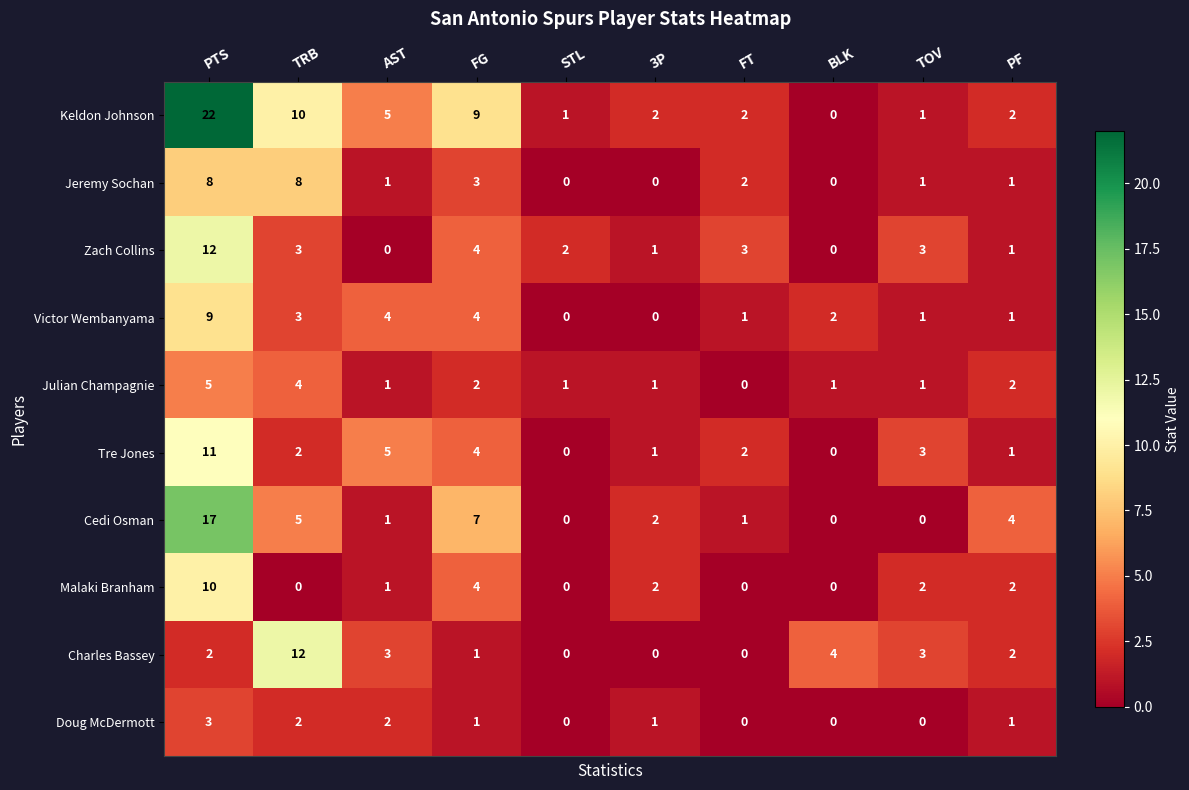

What is the sum of the Julian Champagnie values at FT and TRB?

4